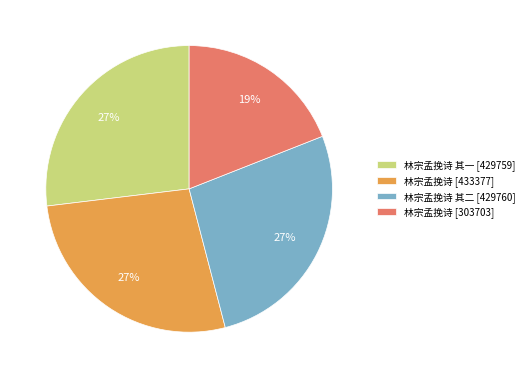

What percentage is the 林宗孟挽诗 [433377] slice, to the nearest percent?

27%